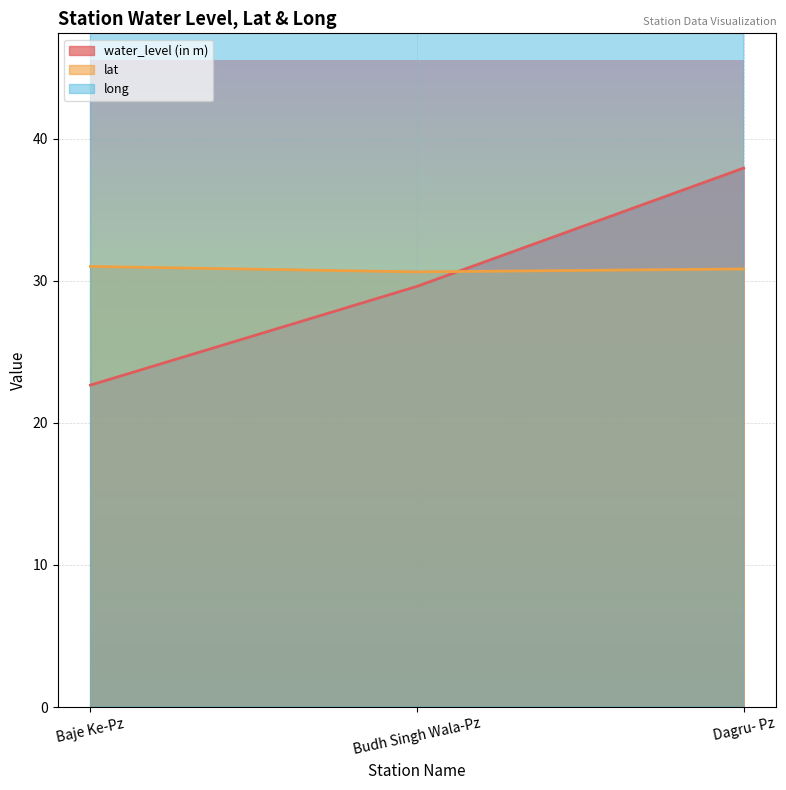

How many series are shown in this chart?

3